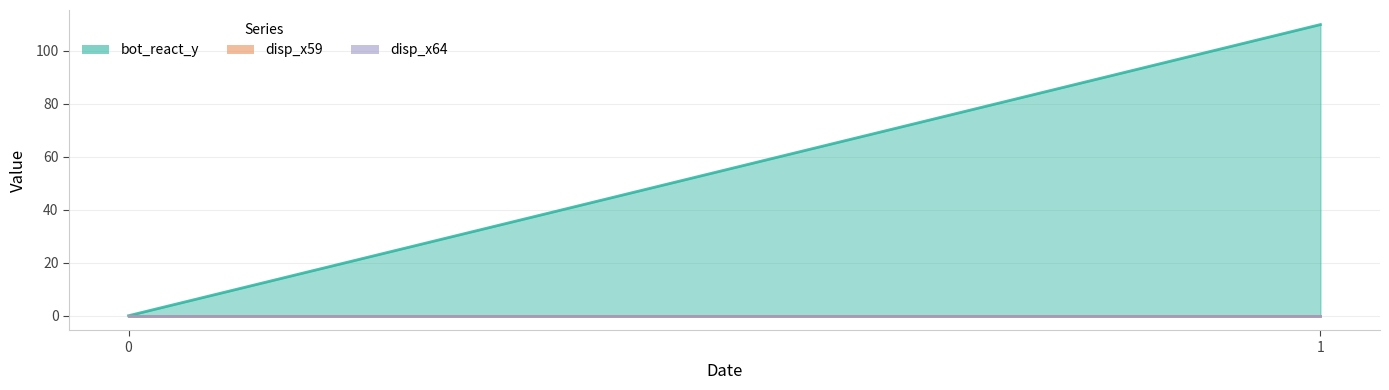

Rank the categories by bot_react_y value from highest to lowest.

1, 0